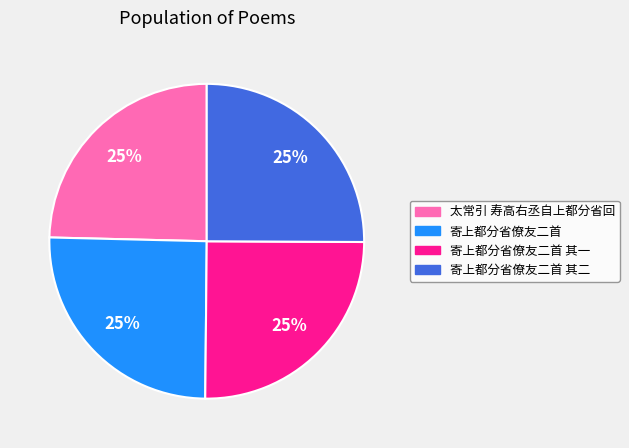

Is it true that 寄上都分省僚友二首 is 25% of the pie?

True